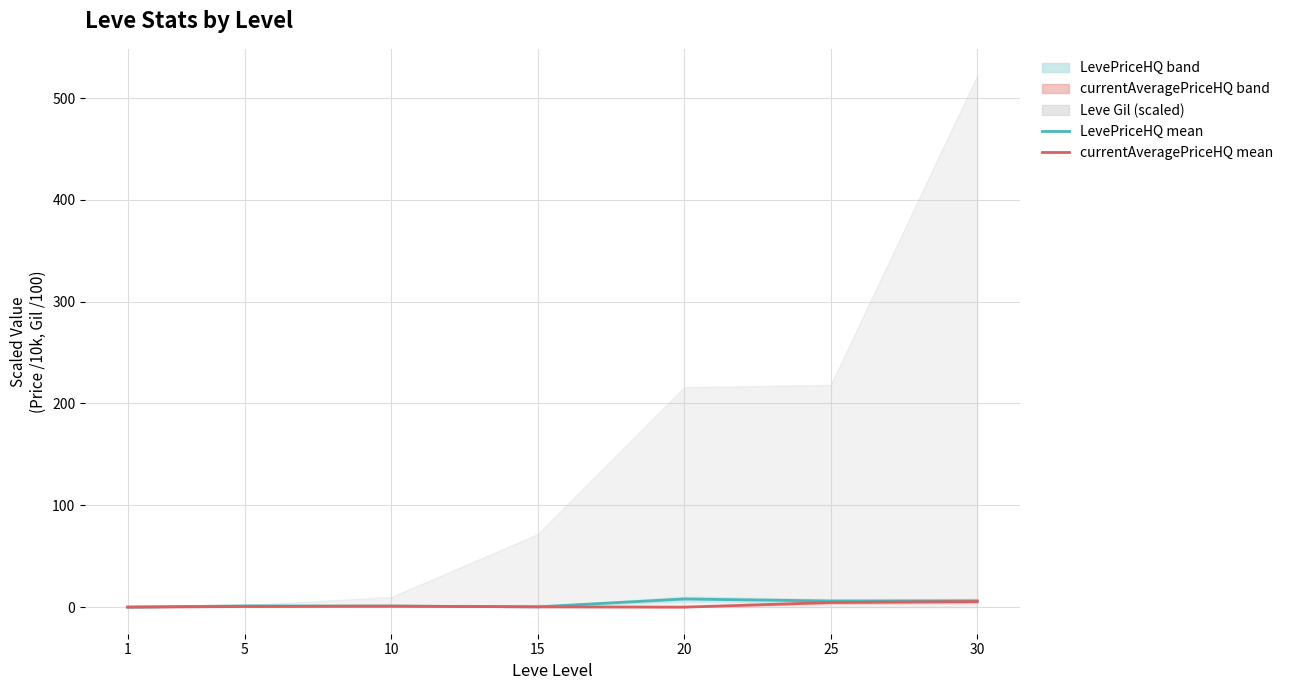

How many interior local peaks does the currentAveragePriceHQ (mean) series have?

1